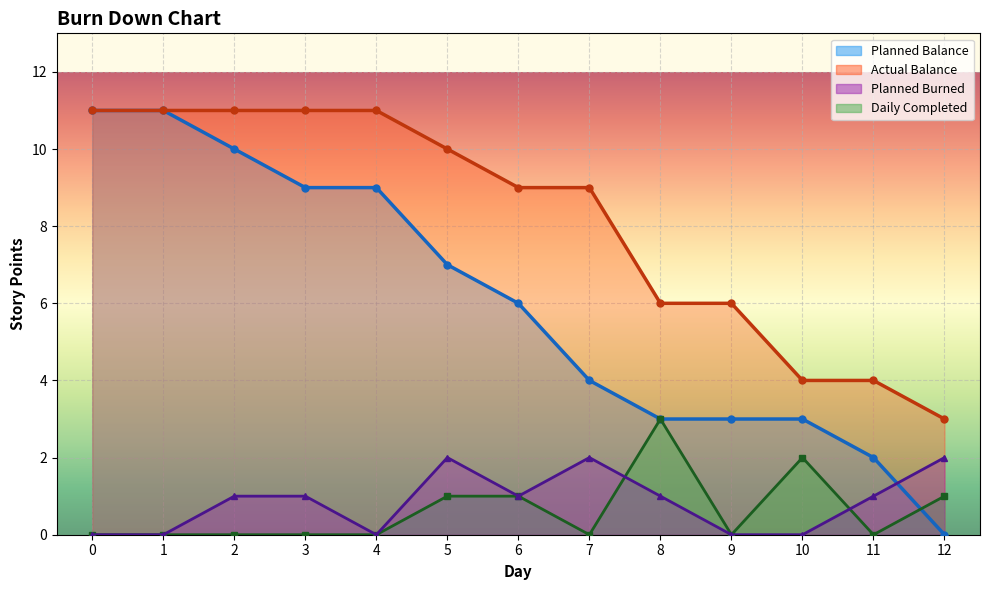

What is the sum of the Planned Balance values at 1 and 2?

21